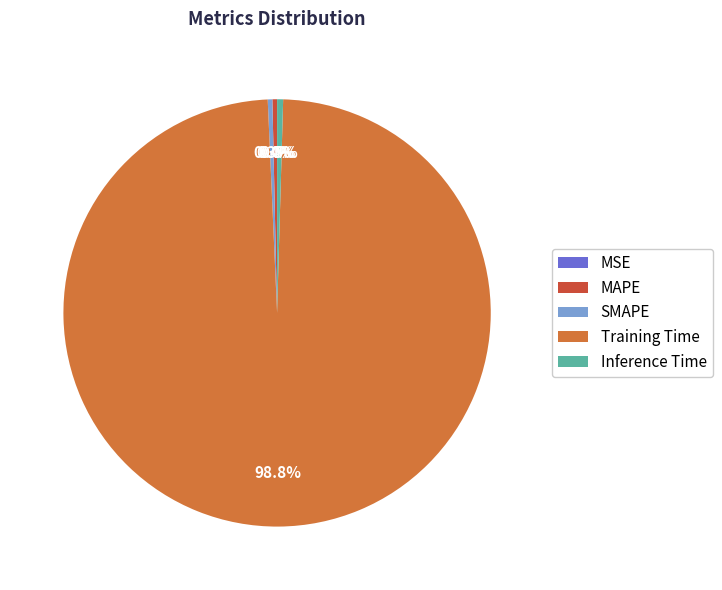

Which slice represents more than half of the pie?

Training Time